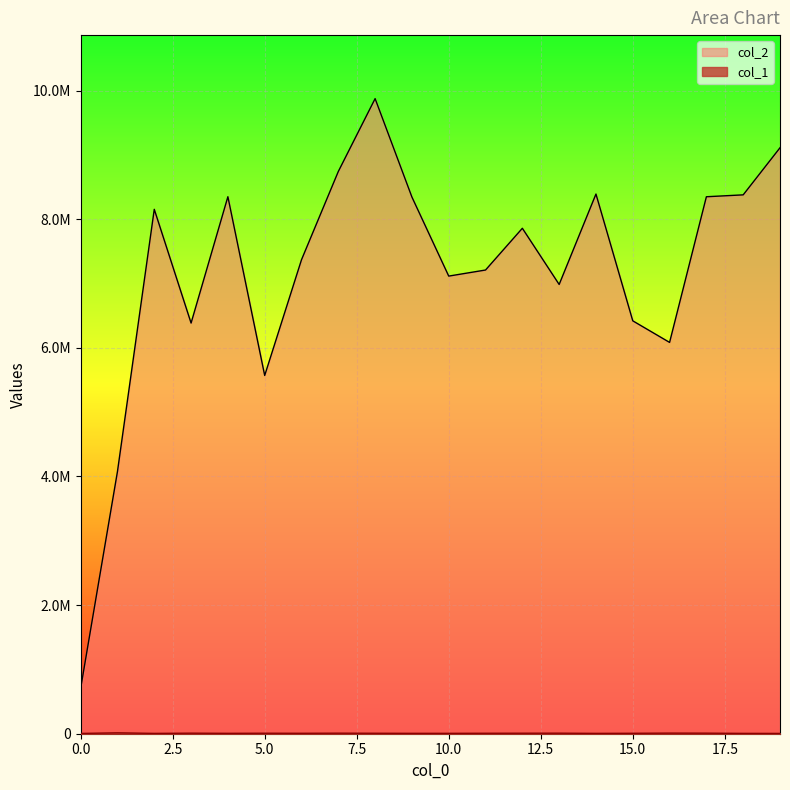

At how many categories does at least one series exceed 7294293?

11